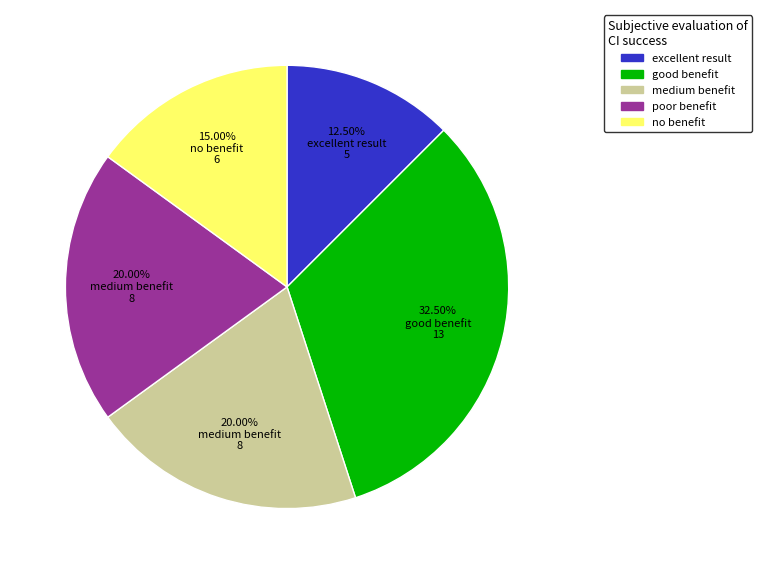

Is there any slice that represents more than half of the pie?

No